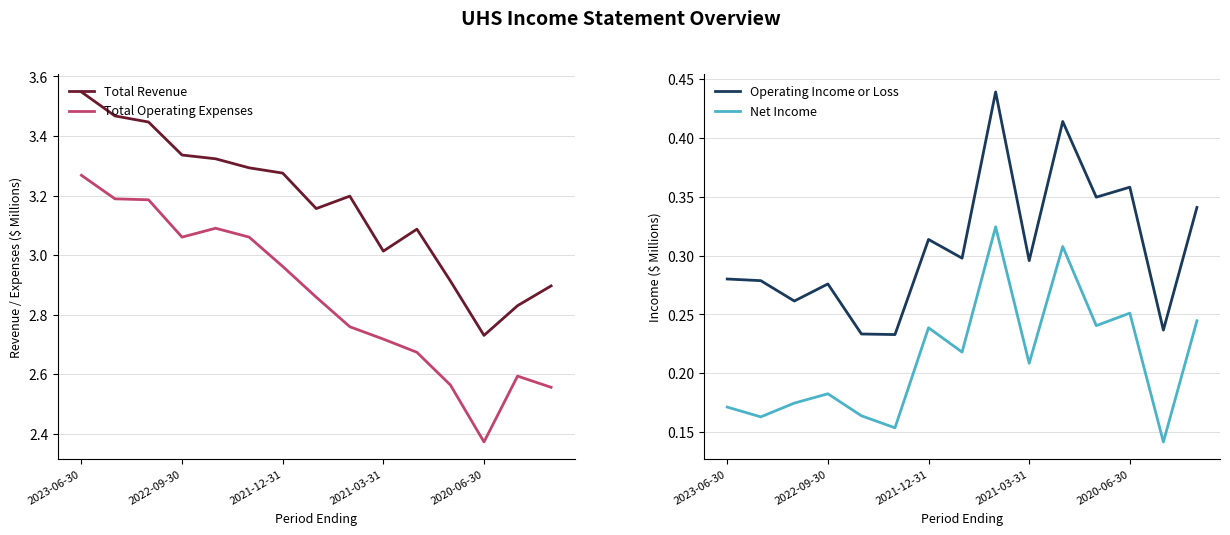

Which category has the lowest value in the Total Revenue series?

2020-06-30